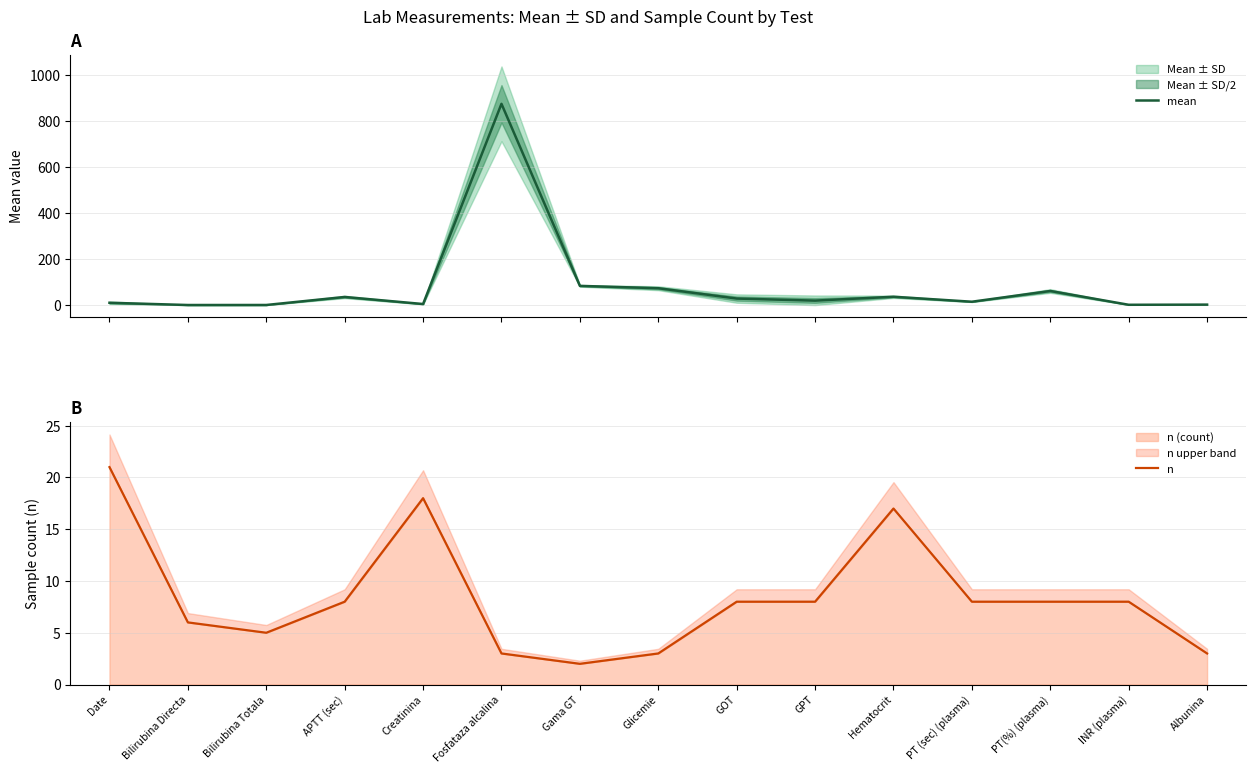

What is the average value of the n series?

8.4